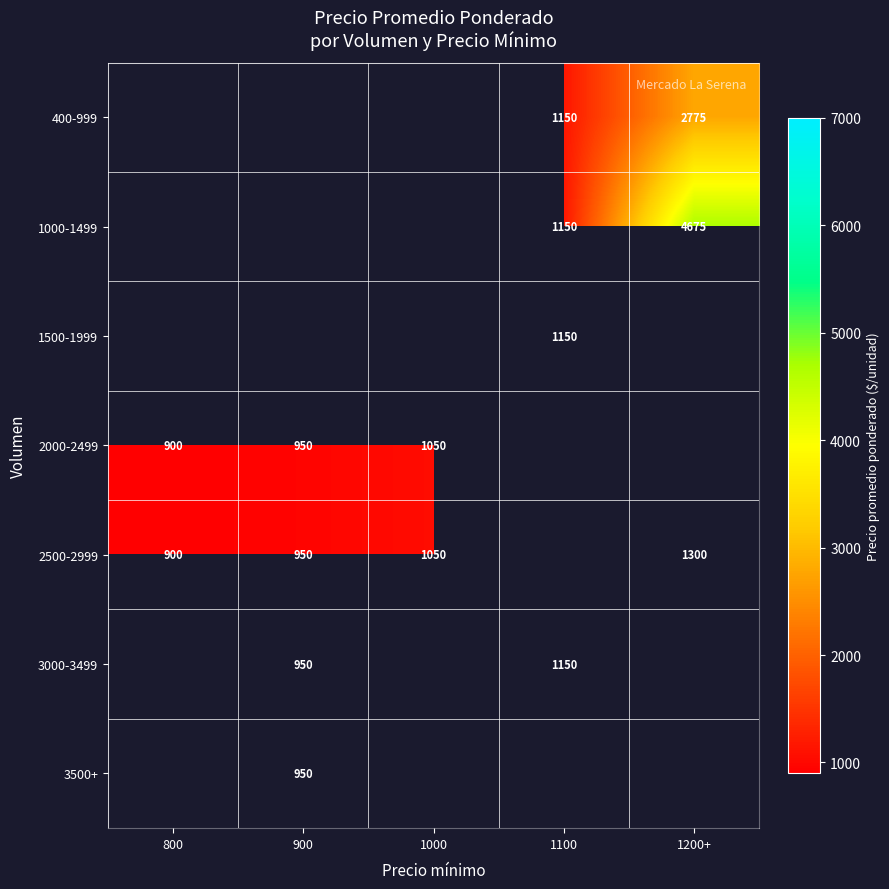

True or false: 1000-1499 has a value of 1150 at 1100.

True